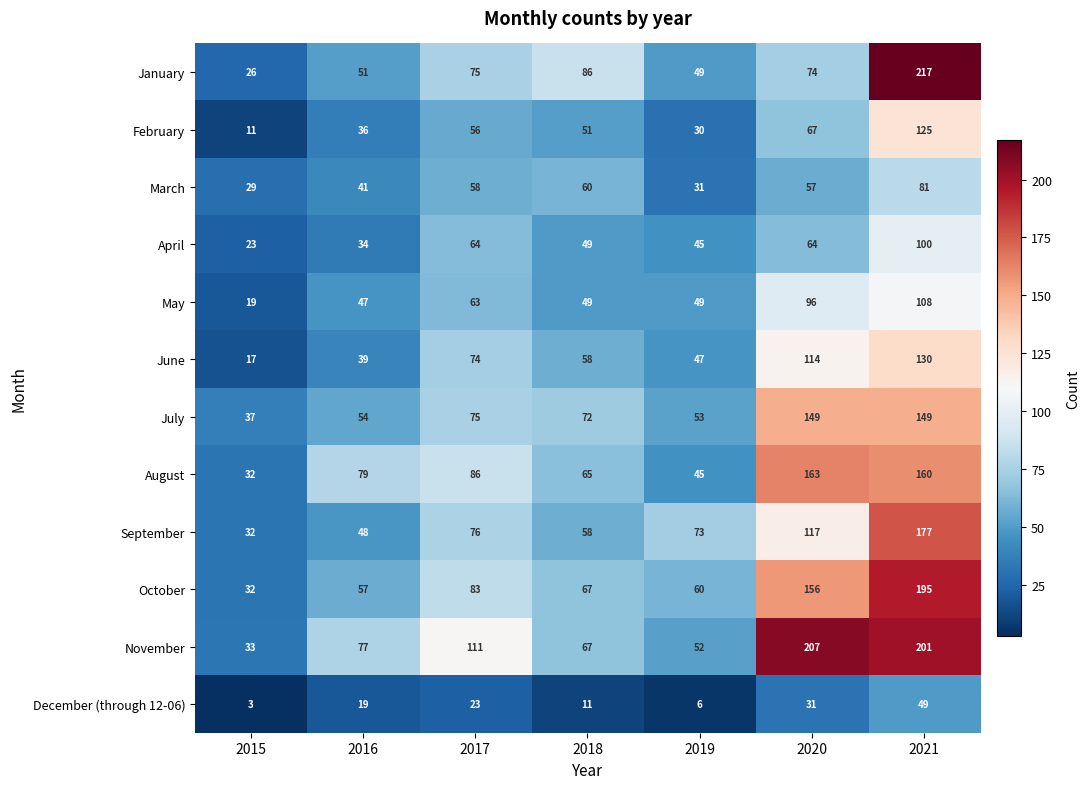

What is the difference between the maximum and minimum values in the December (through 12-06) series?

46